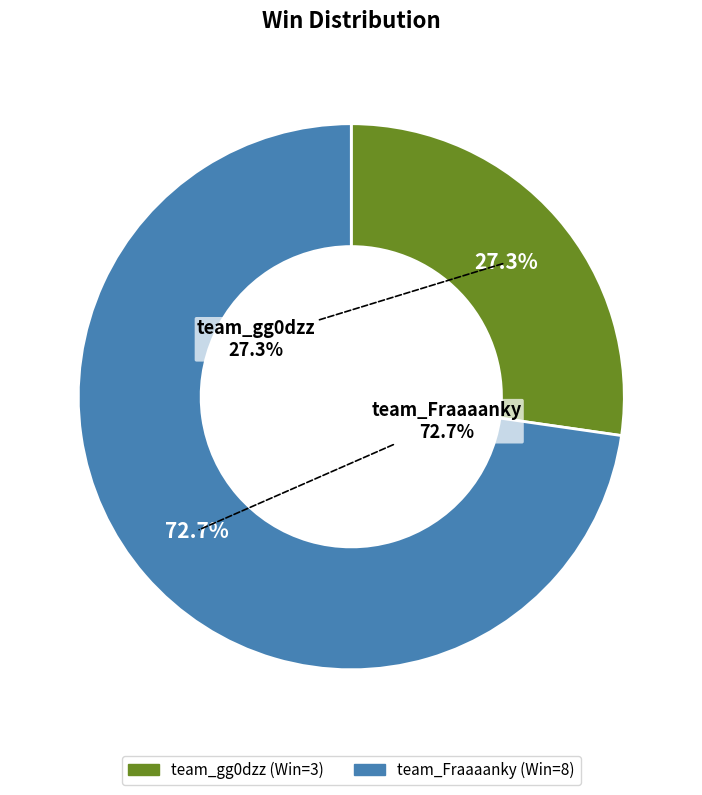

To the nearest percent, what percentage of the pie is team_gg0dzz?

27%